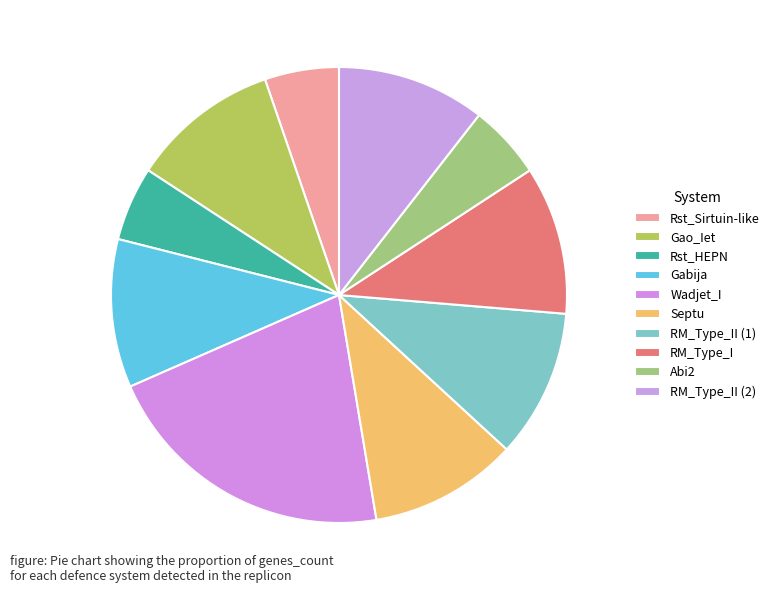

How many slices are in this pie chart?

10